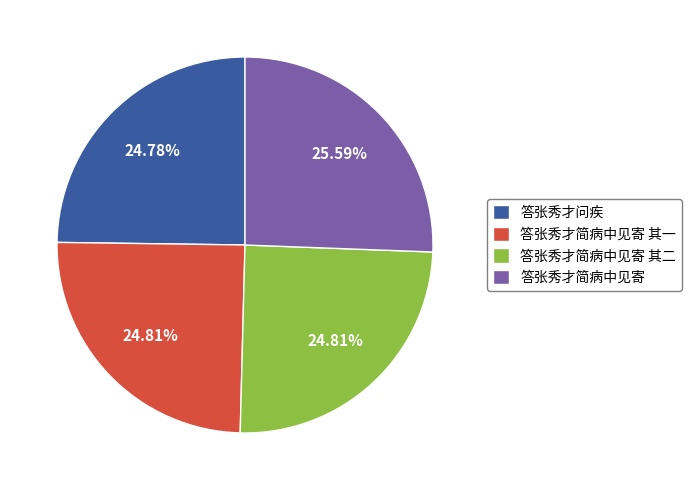

To the nearest percent, what portion does 答张秀才简病中见寄 其一 represent?

25%